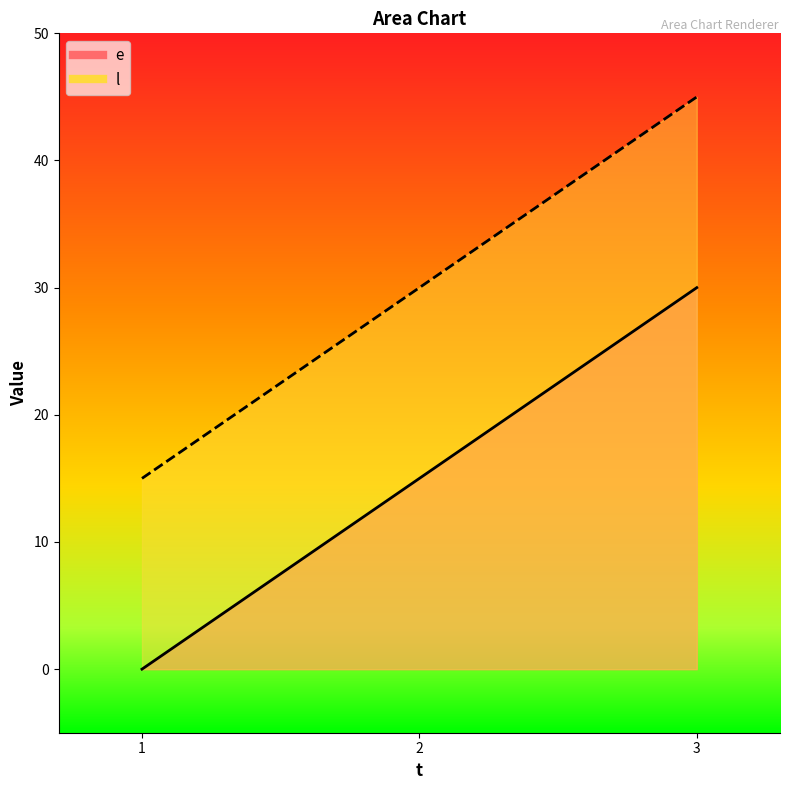

Reading right to left, transcribe all the data shown in this chart.

e: 30	15	0
l: 45	30	15